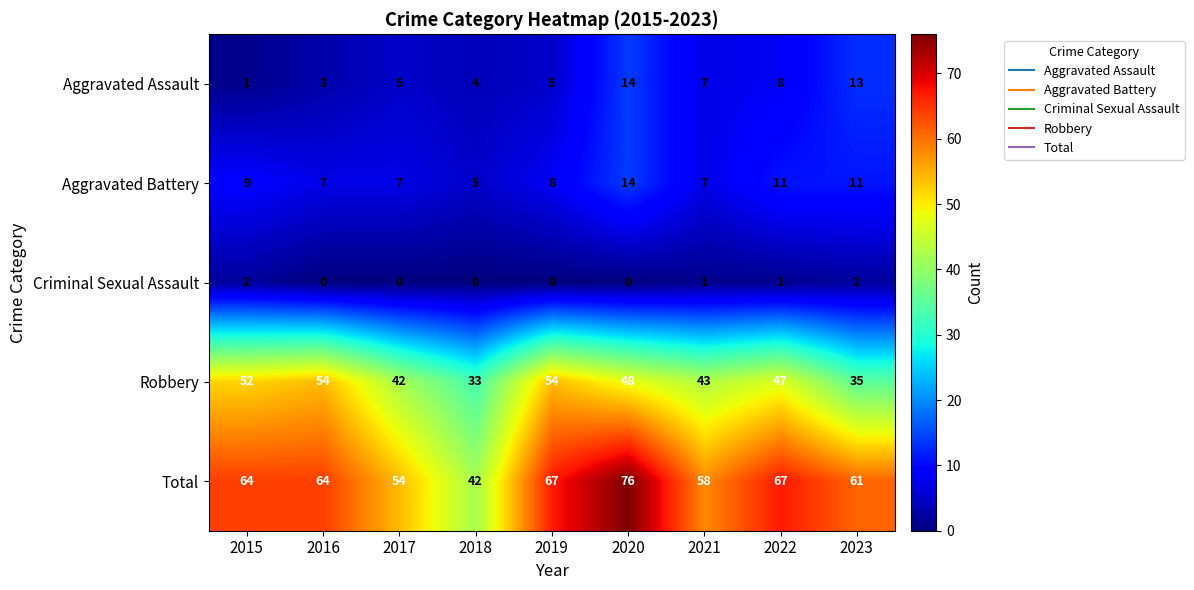

Which series has the widest spread of values?

Total